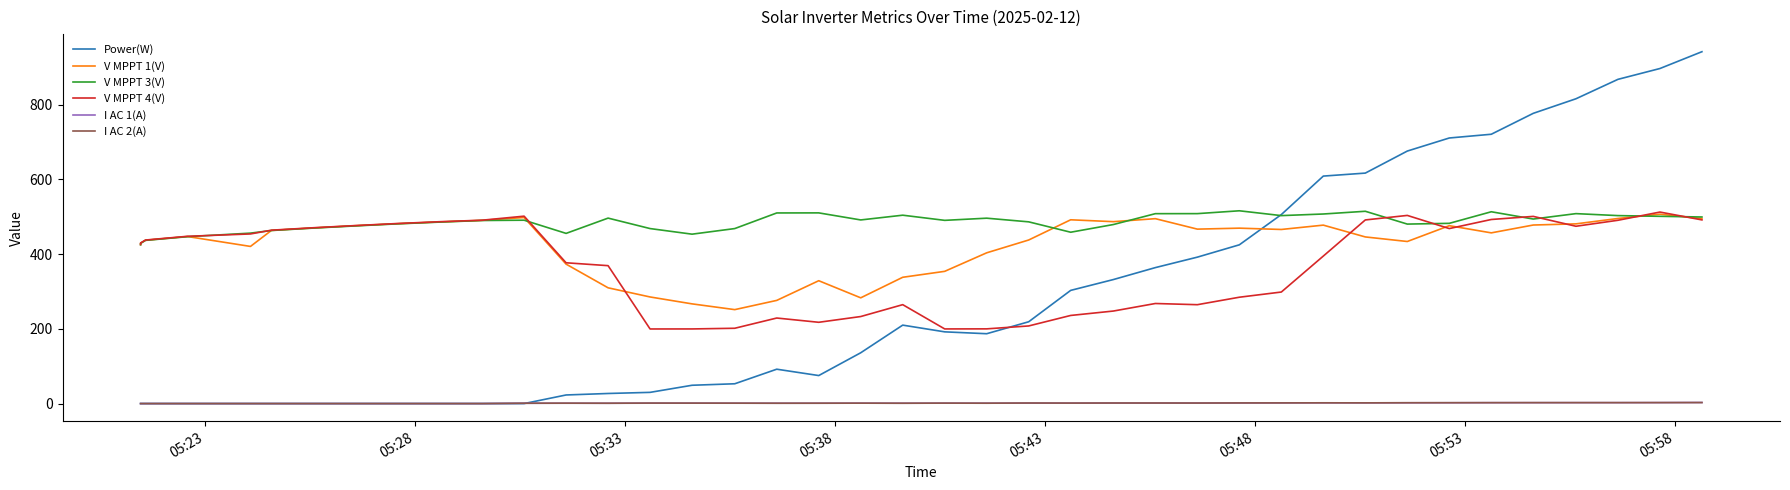

How many data points does each series have?

40